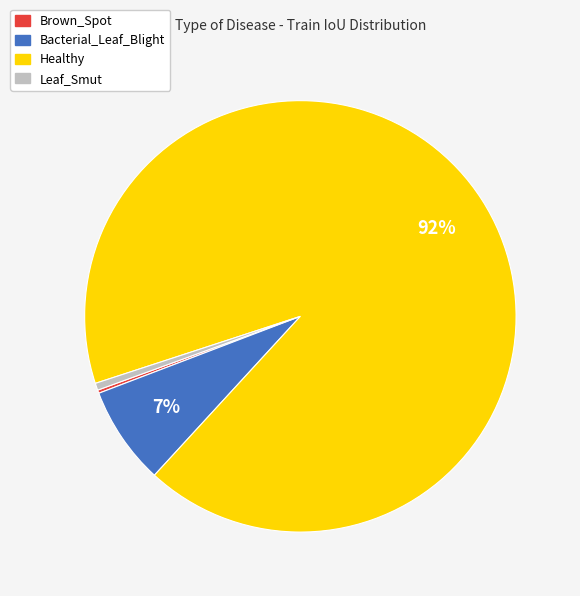

What is the largest slice in the pie chart?

Healthy